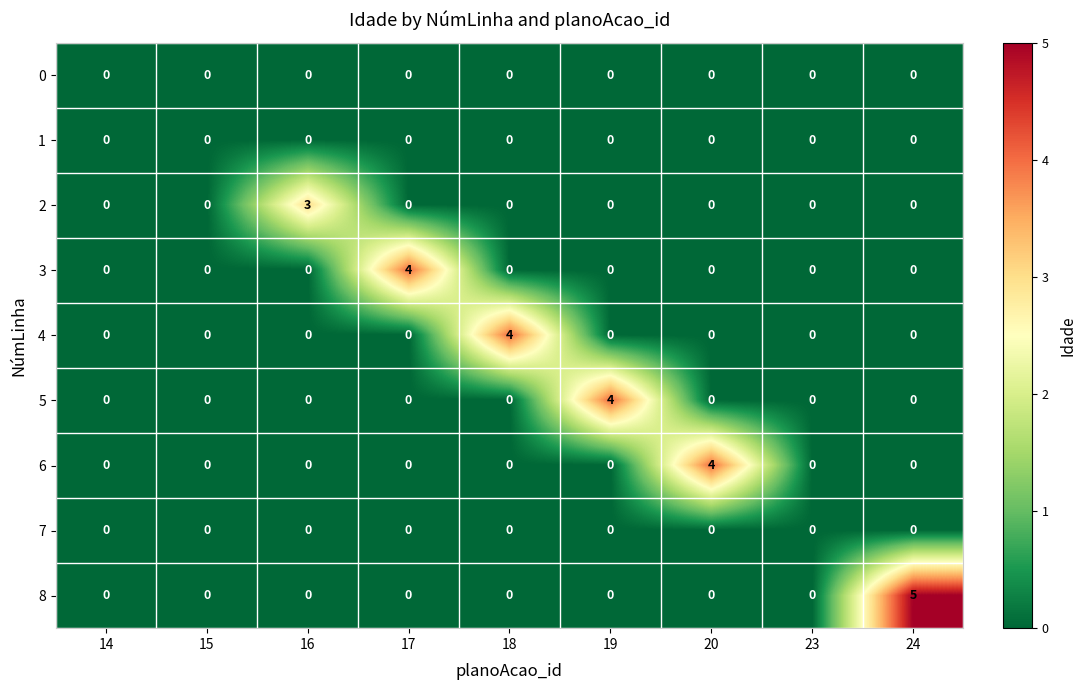

Which series has the largest total across all categories?

8